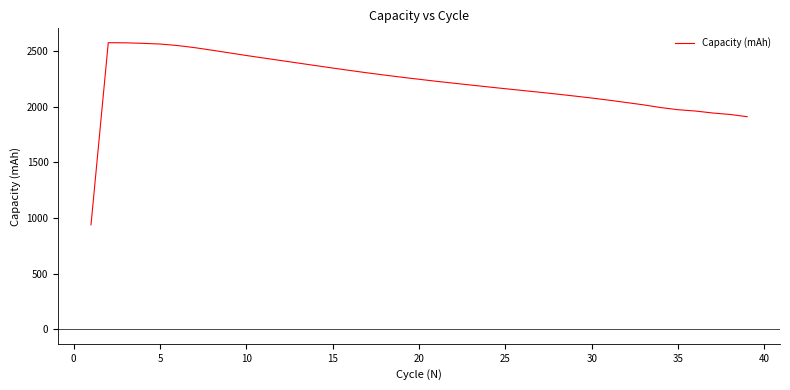

How many series are shown in this chart?

1